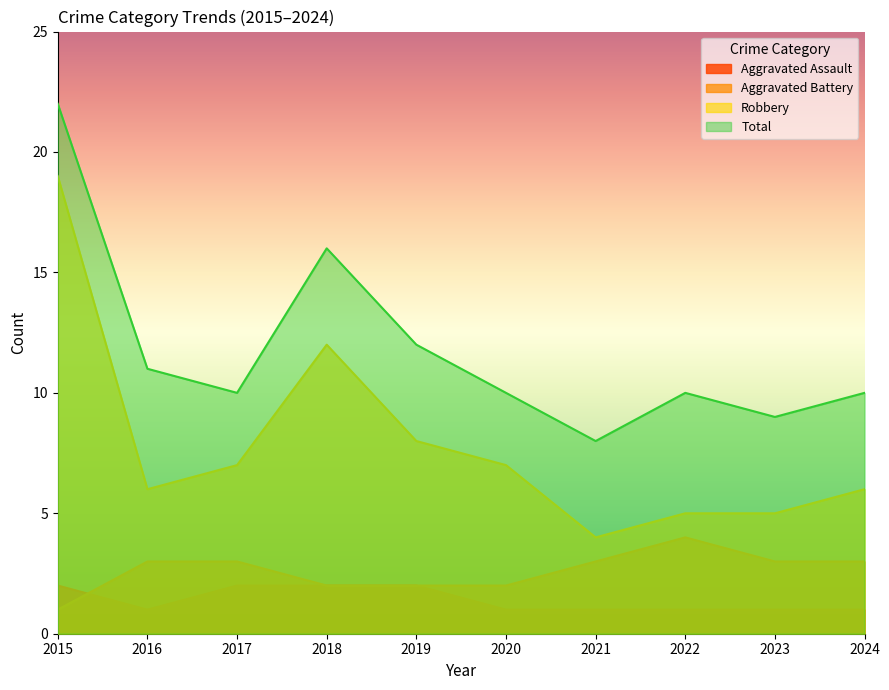

In Robbery, how many points are lower than both neighbors (excluding endpoints)?

2